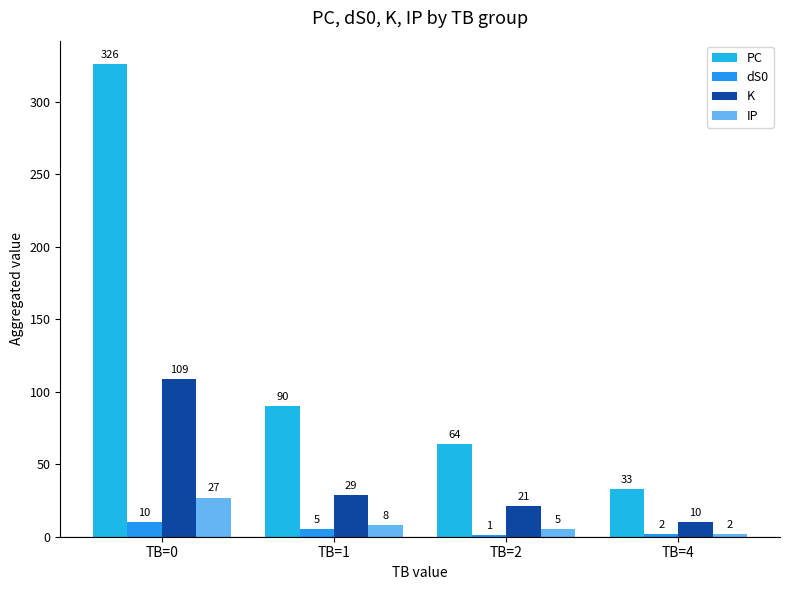

How many groups of bars are there?

4